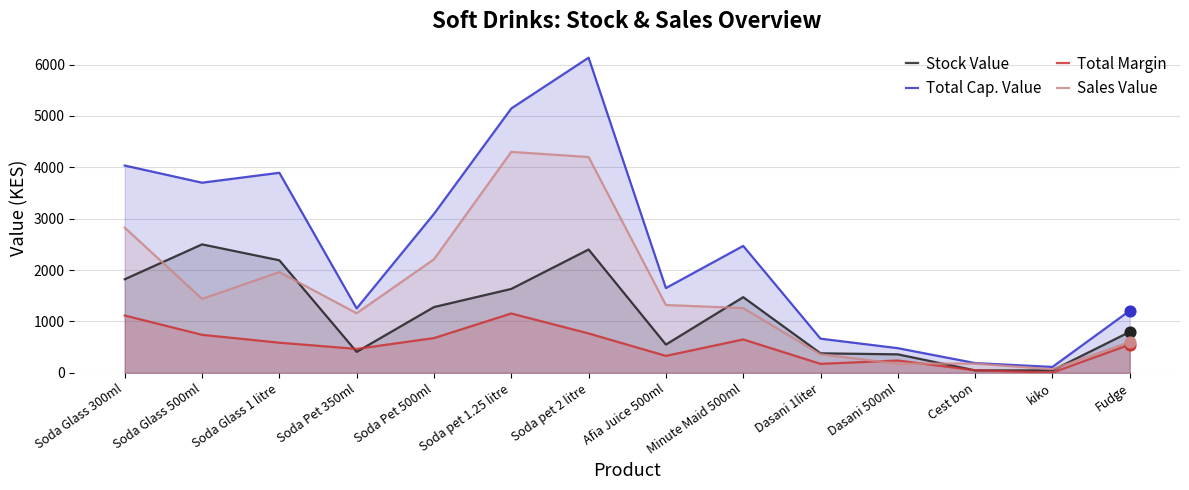

At how many categories does at least one series exceed 2805?

6